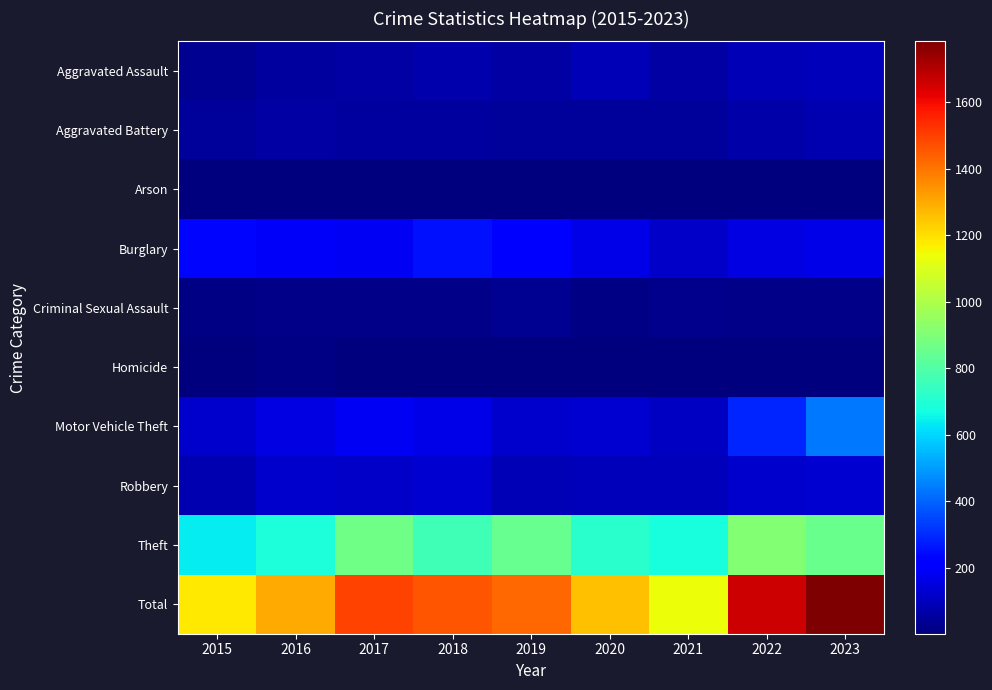

Which has a higher value, 2022 or 2017?

2022